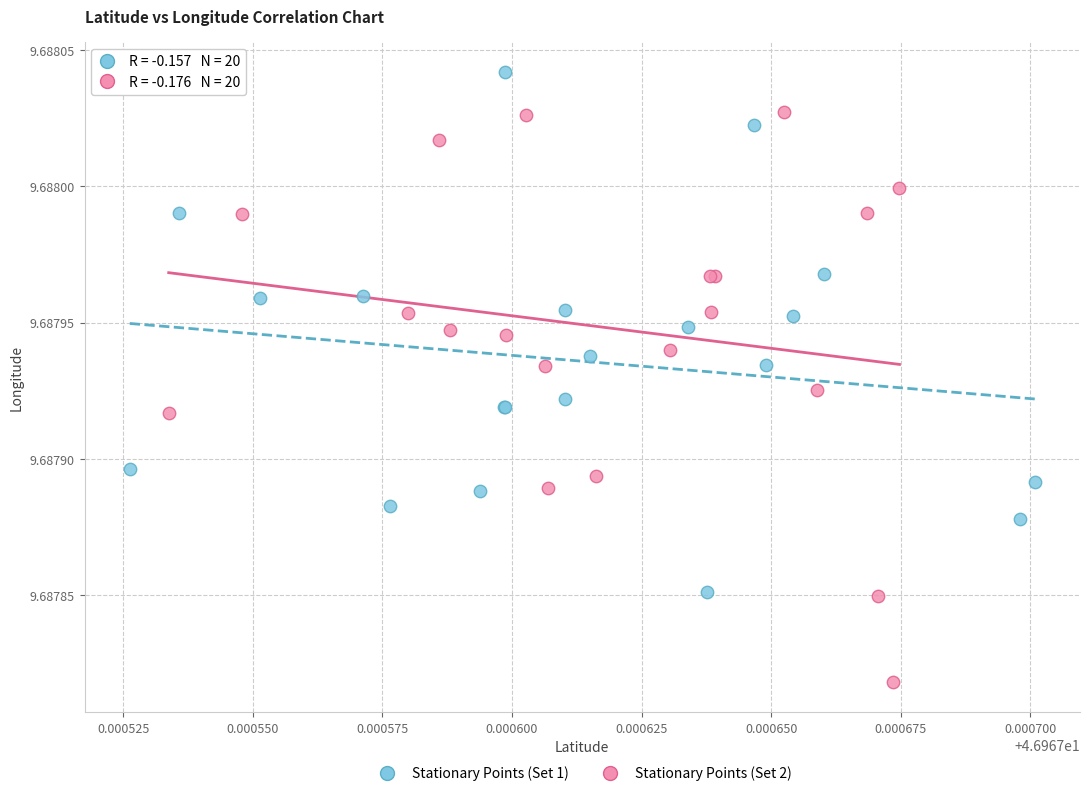

Which series has the widest spread of Y values?

Stationary Points (Set 2)